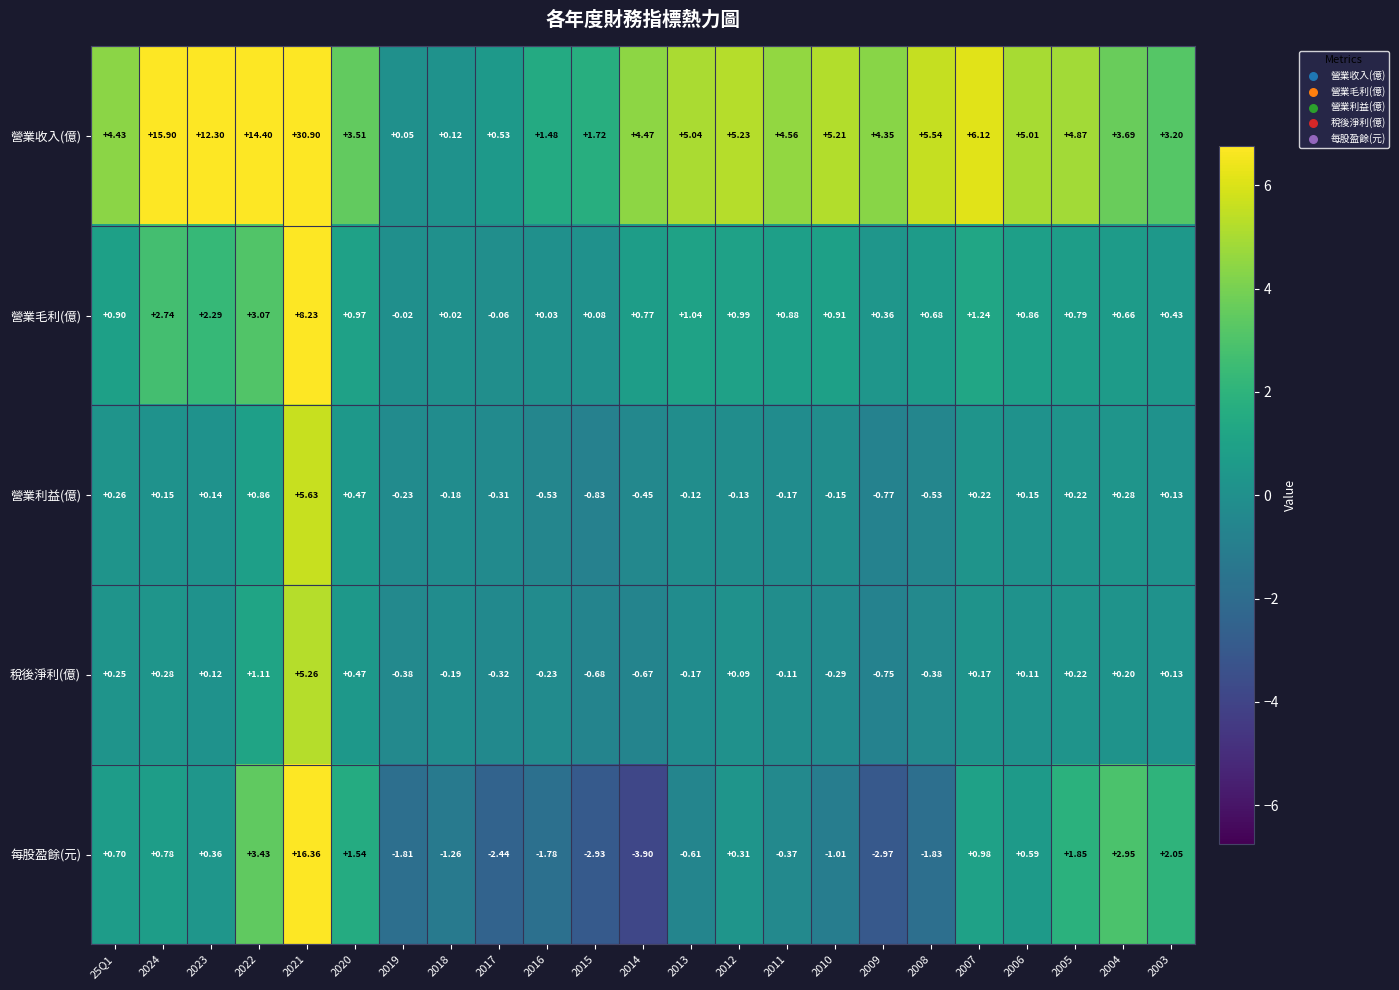

Which series has the widest spread of values?

營業收入(億)